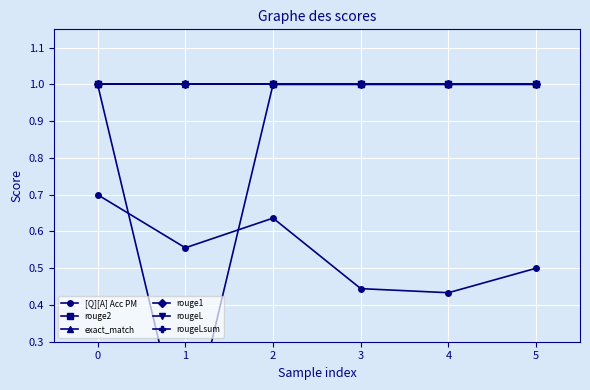

The rouge1 series shows 0.6 at 5. True or false?

False